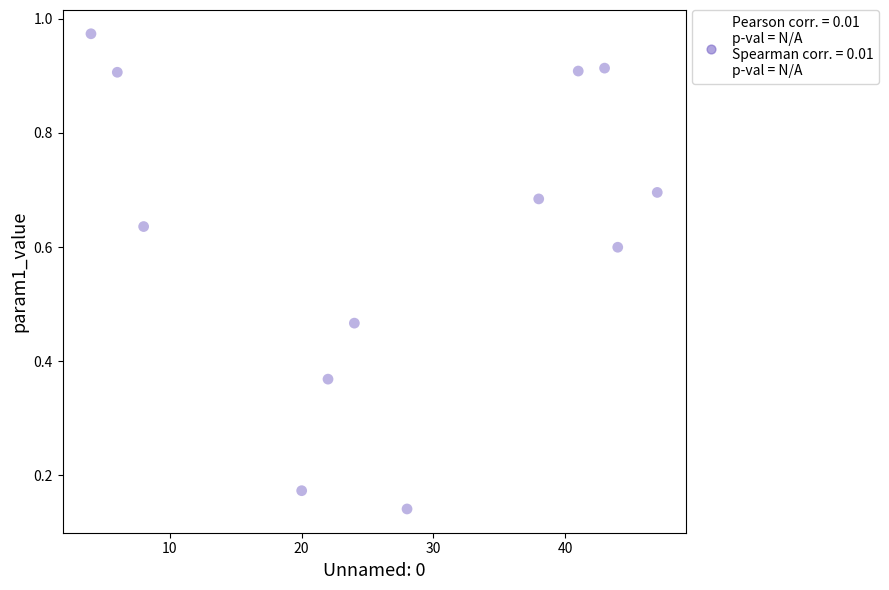

What is the average X value?

27.1